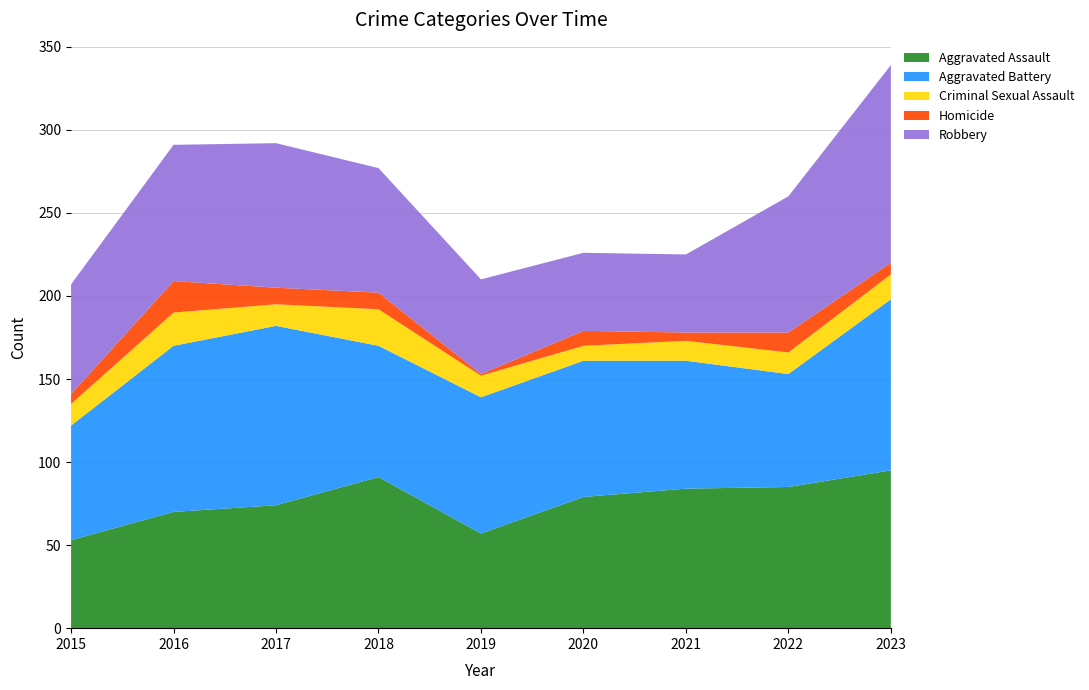

Reading right to left, list all the values displayed in this chart.

Aggravated Assault: 95	85	84	79	57	91	74	70	53
Aggravated Battery: 103	68	77	82	82	79	108	100	69
Criminal Sexual Assault: 15	13	12	9	13	22	13	20	13
Homicide: 7	12	5	9	1	10	10	19	6
Robbery: 119	82	47	47	57	75	87	82	66